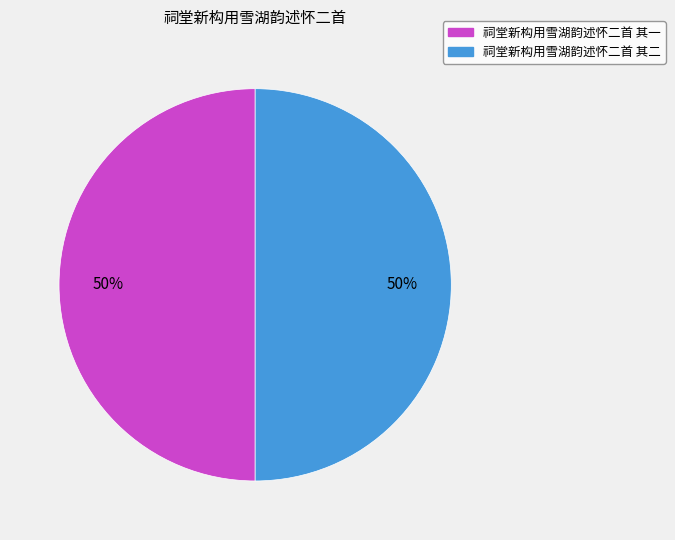

To the nearest percent, what is the average slice percentage?

50%